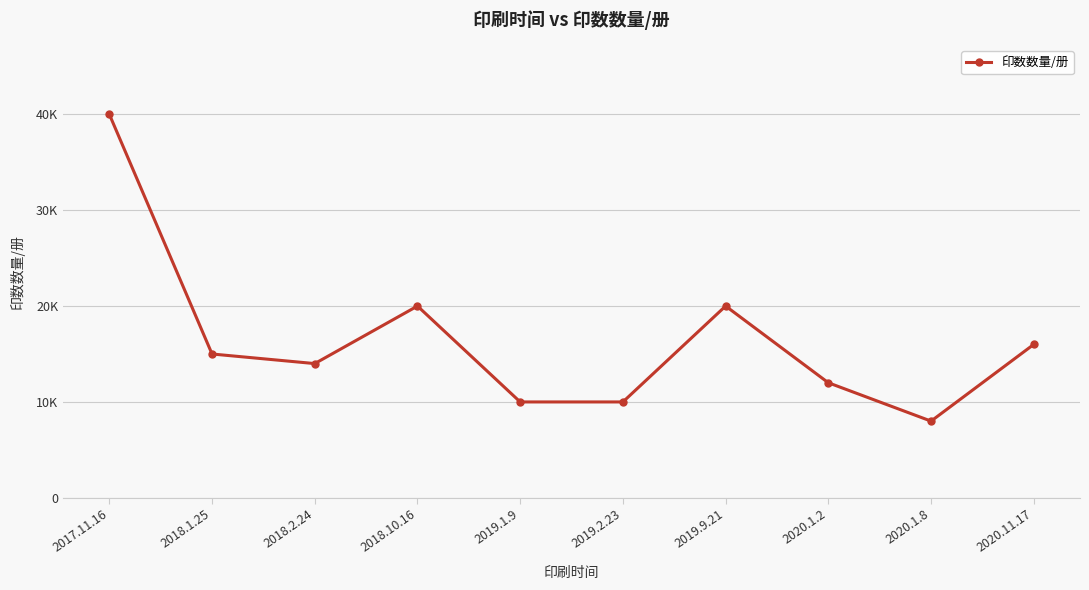

How many points are lower than both their immediate neighbors (excluding endpoints)?

2